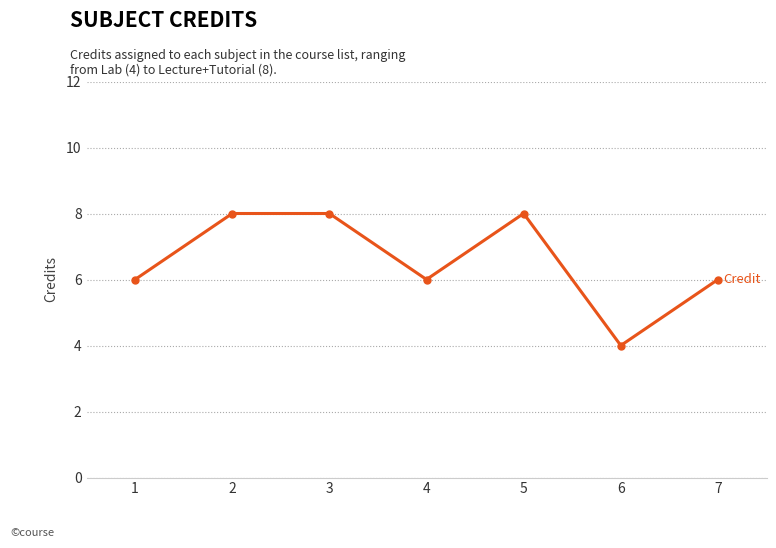

True or false: there are more than 2 points higher than both neighbors.

False